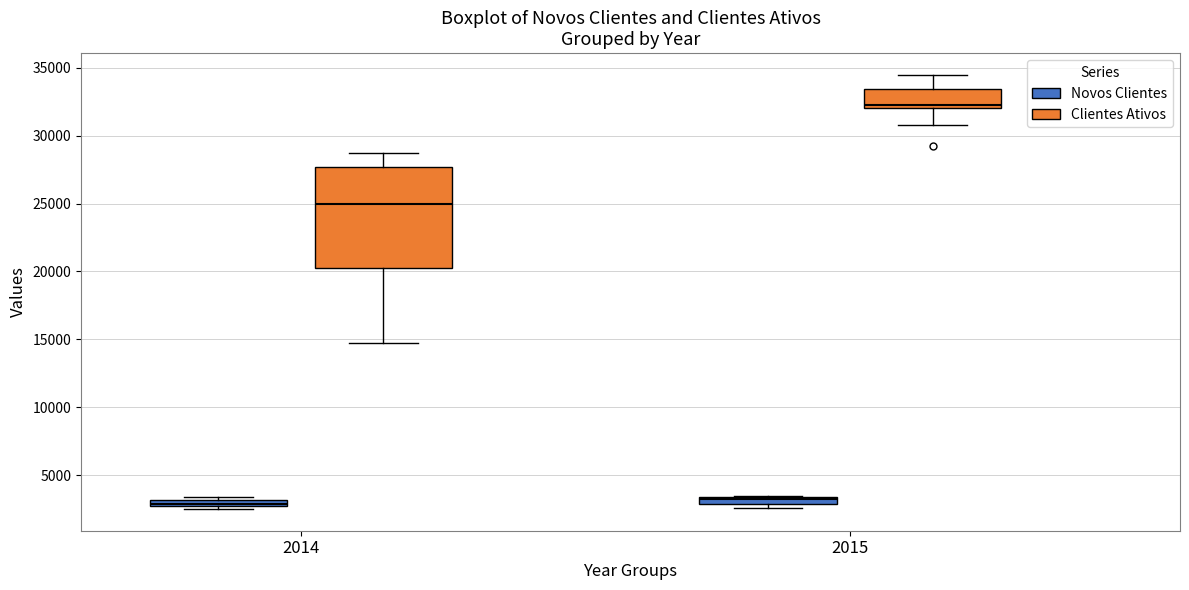

Which box is the tallest, from its lower edge to its upper edge?

2014 (Clientes Ativos)